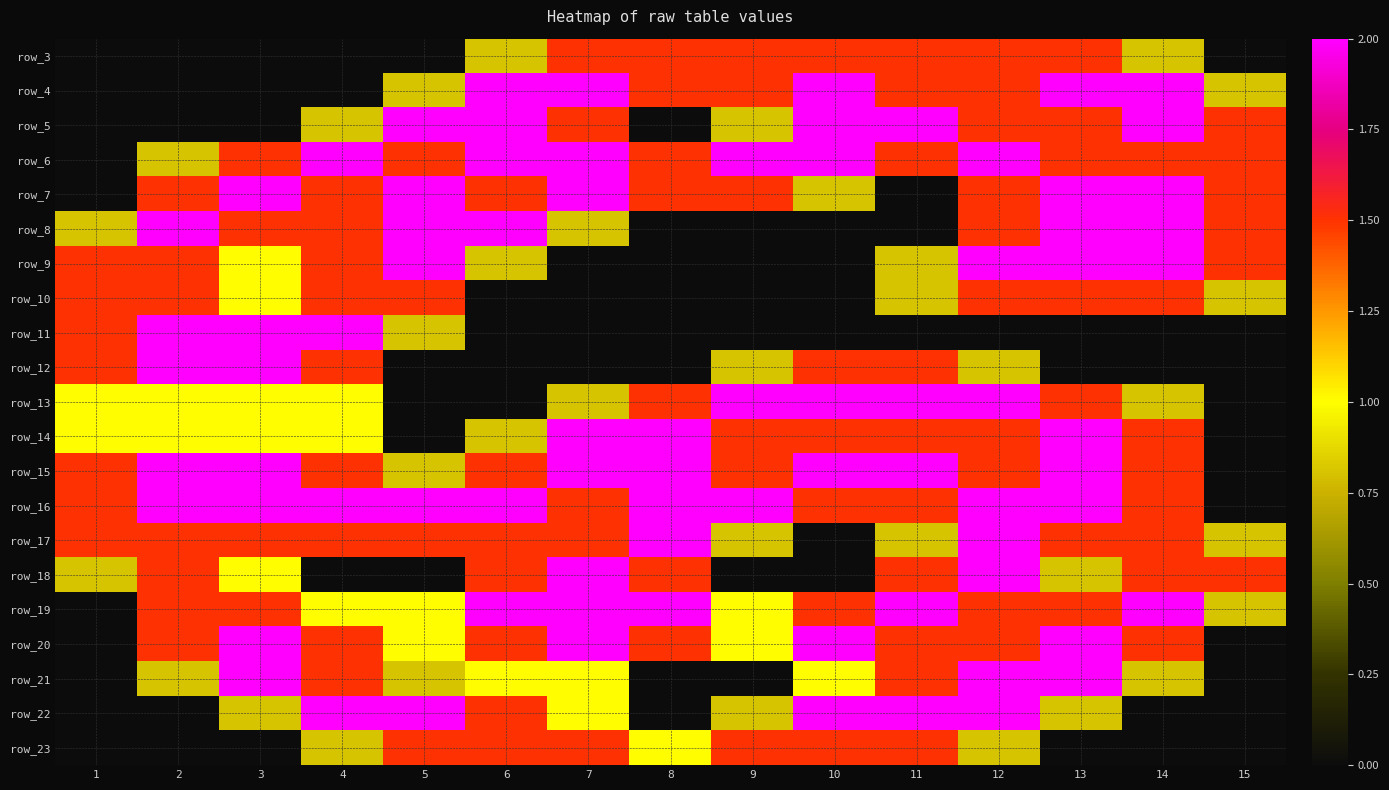

At how many categories does at least one series exceed 1?

15